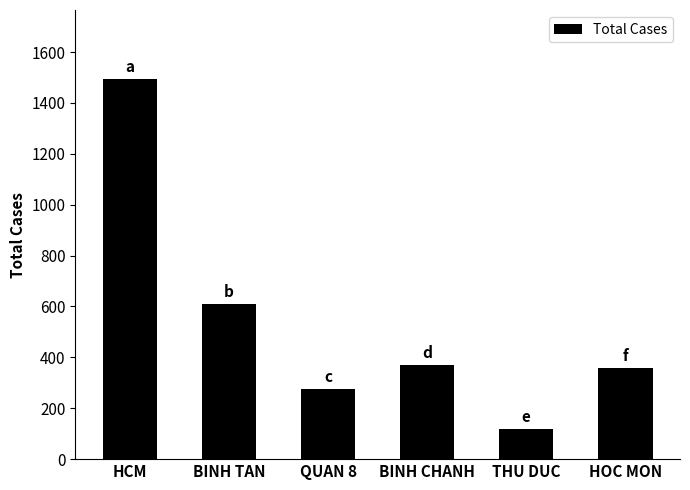

Is it true that the value at BINH CHANH is 644?

False